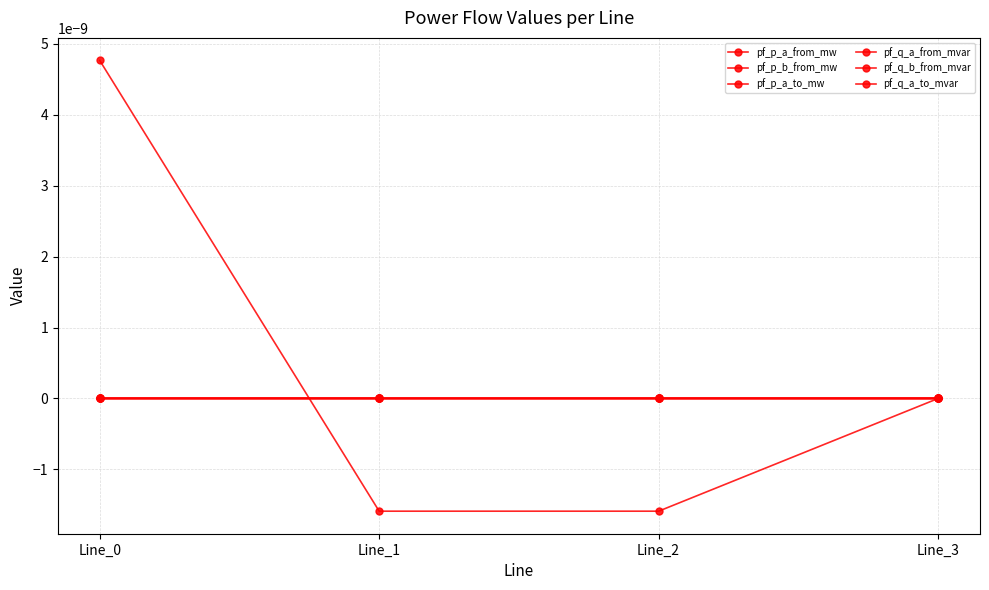

Which series ends up on top after the final intersection of pf_p_a_to_mw and pf_p_a_from_mw?

pf_p_a_from_mw